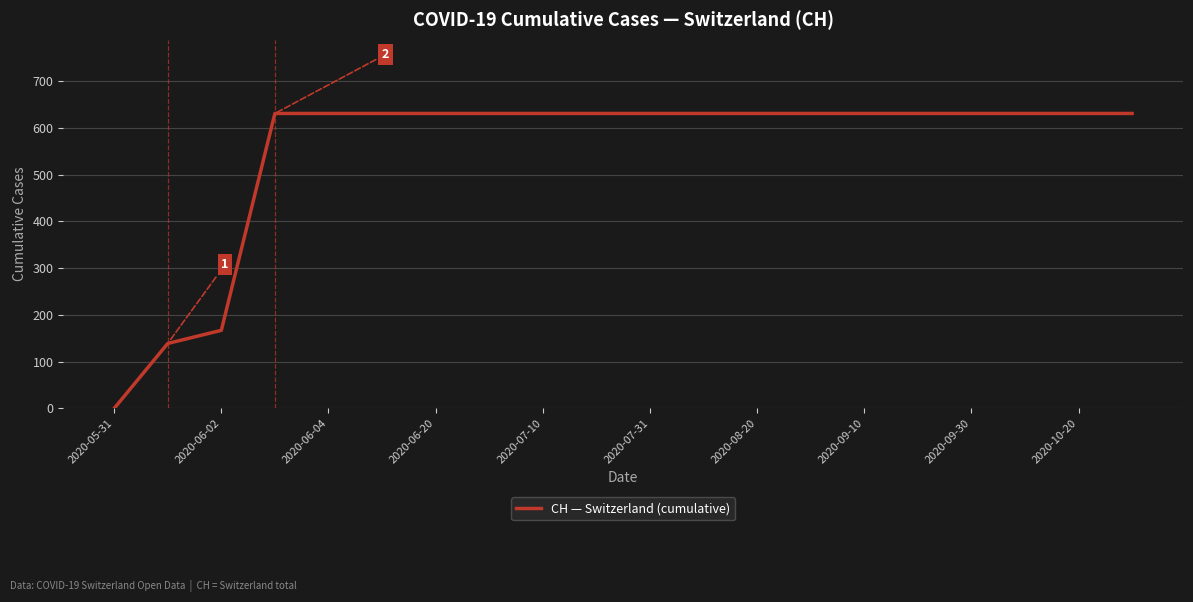

What is the greatest value displayed?

631